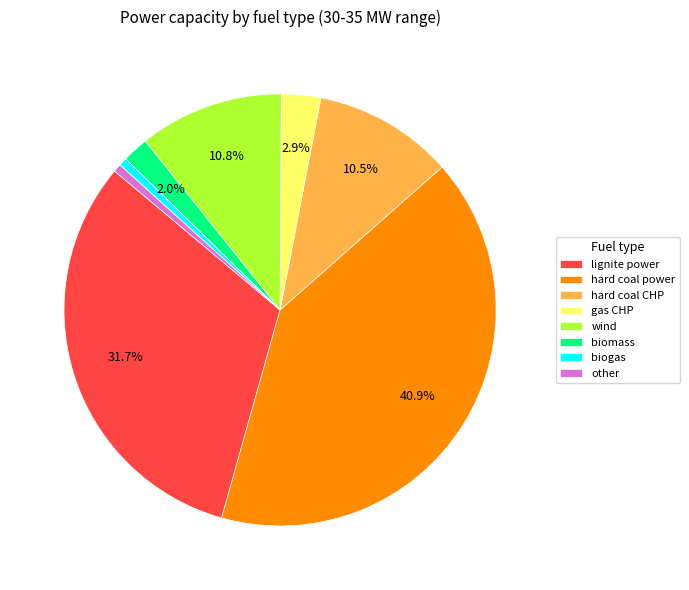

To the nearest percent, what is the average slice percentage?

12%